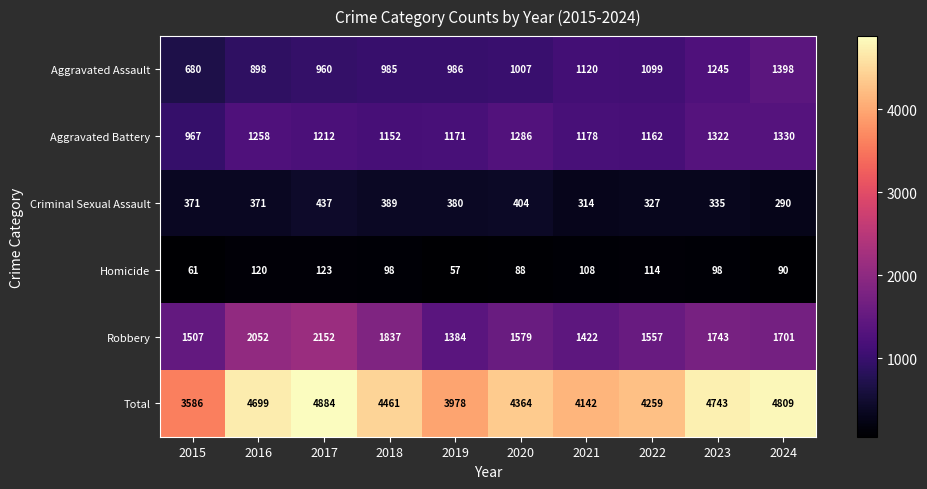

What is the difference between the maximum and second lowest values in the Robbery series?

730